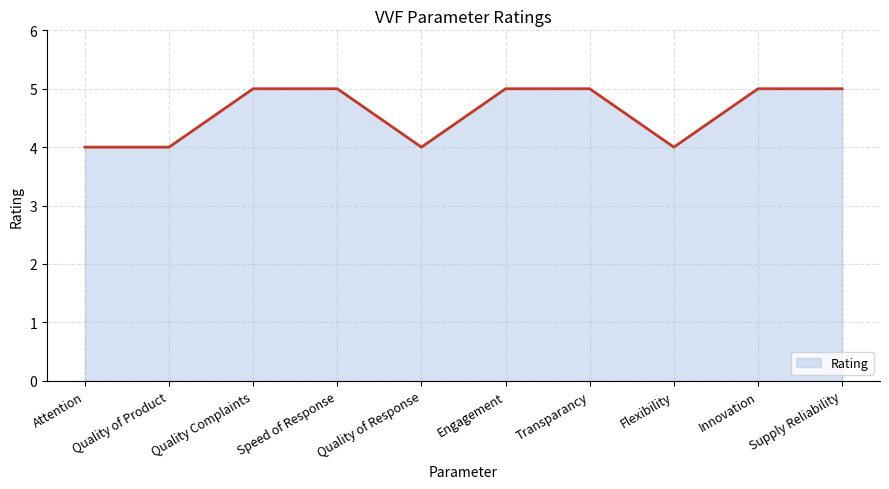

What is the minimum value shown in the chart?

4